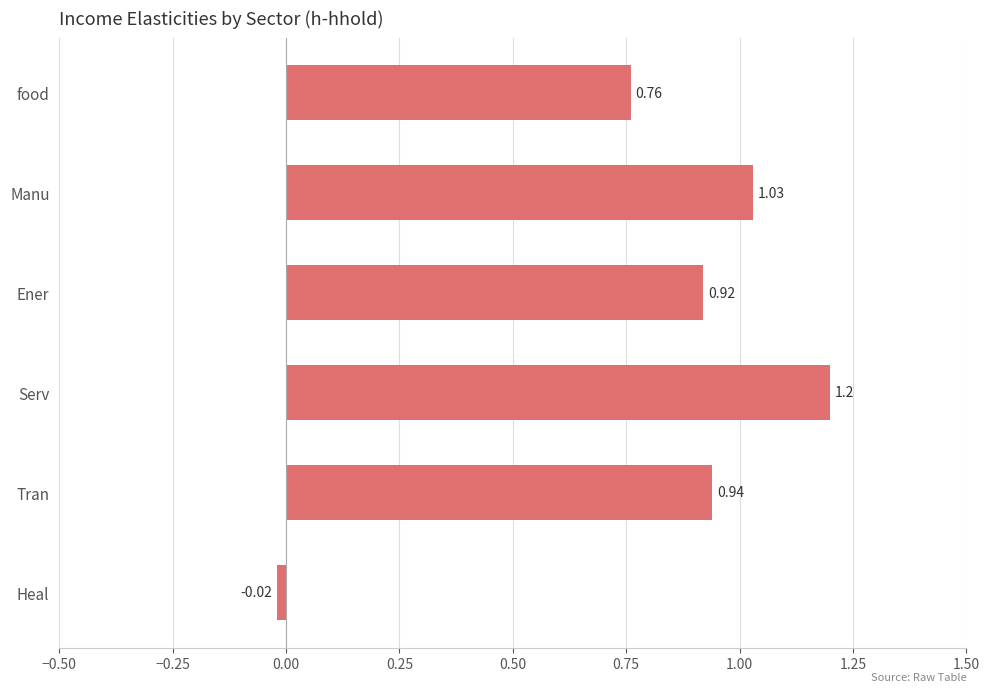

At which label is the value closest to 0?

Heal